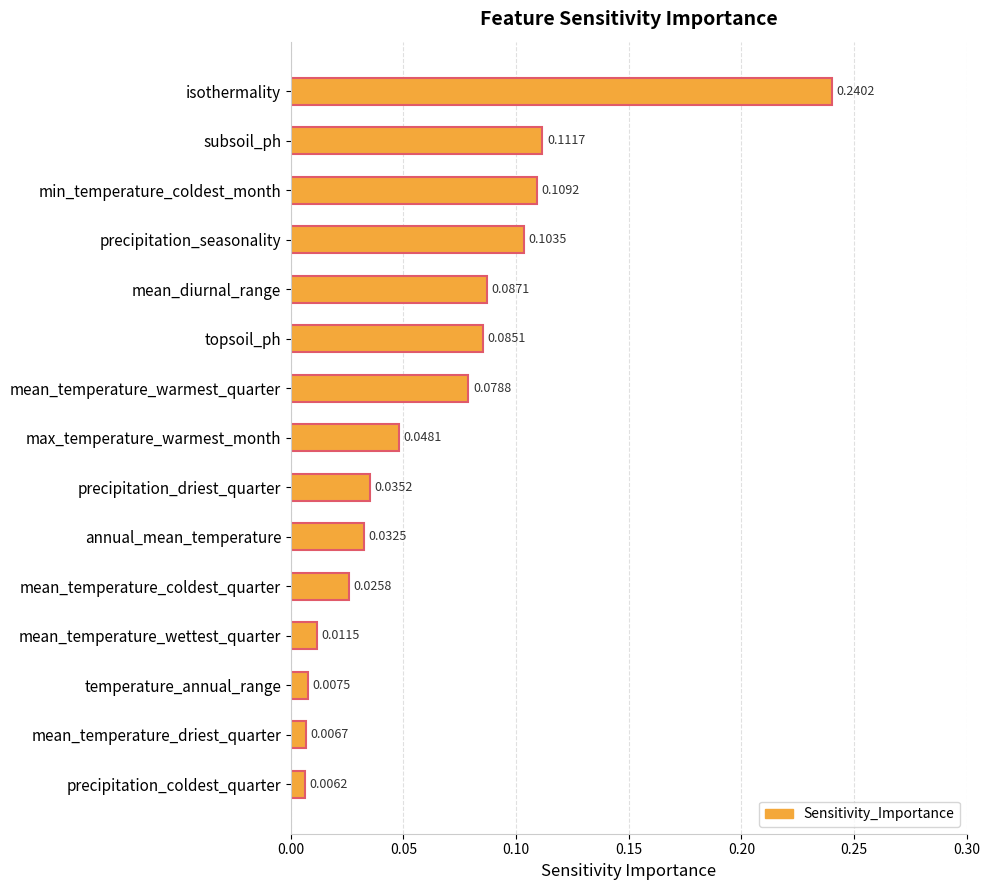

What is the label of the 1st bar from the bottom?

precipitation_coldest_quarter